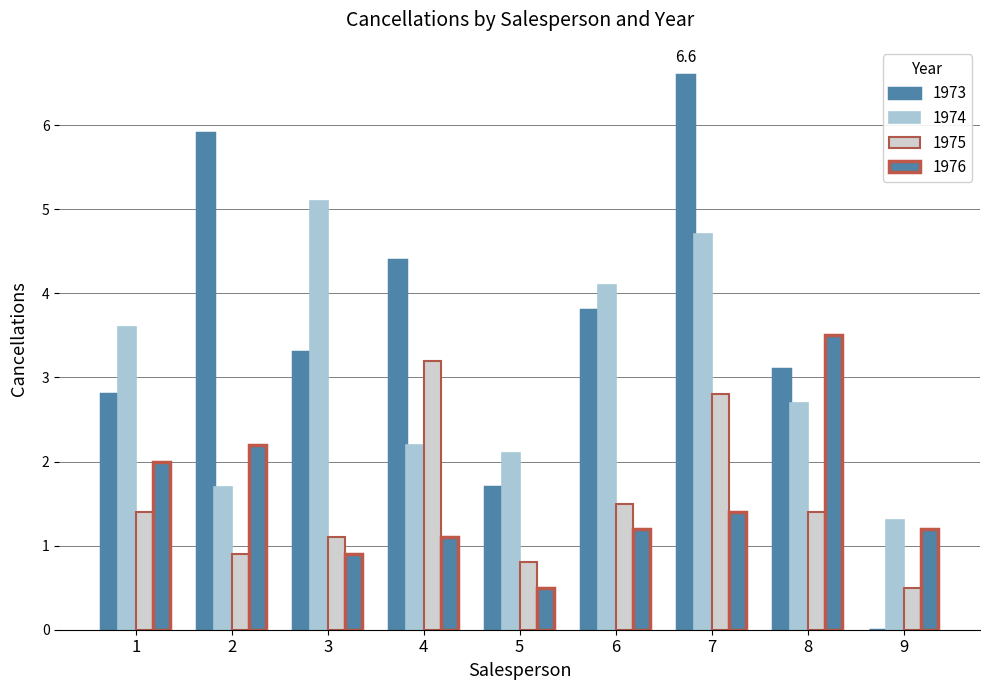

At which label is 1976 closest to 2?

1